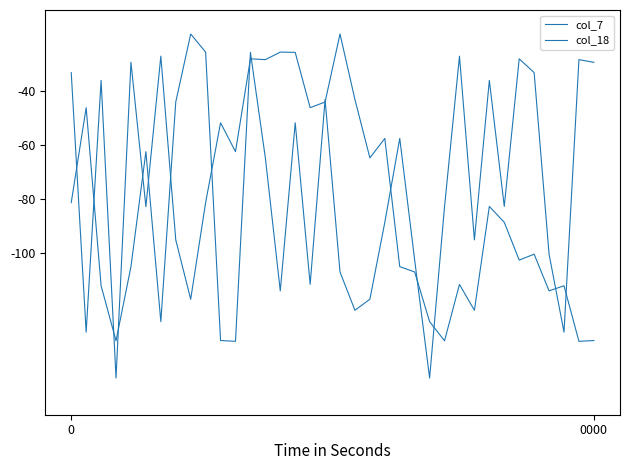

Is this an area chart (filled region under the line)?

No